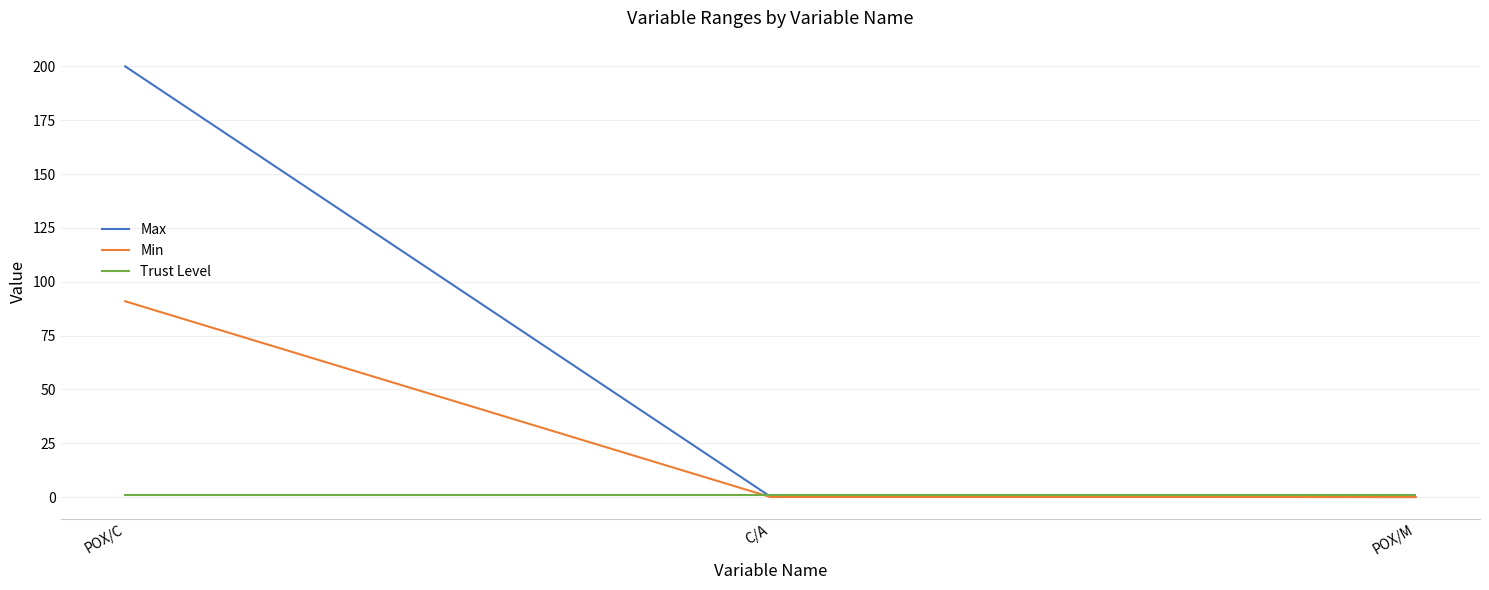

The value of Max at POX/C is 200.0. True or false?

True